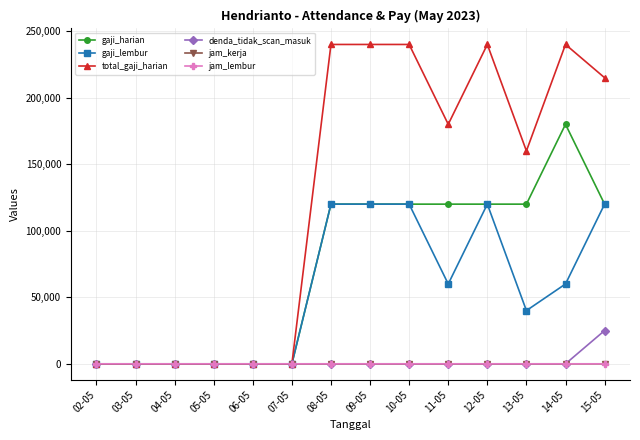

Which series has the widest spread of values?

total_gaji_harian